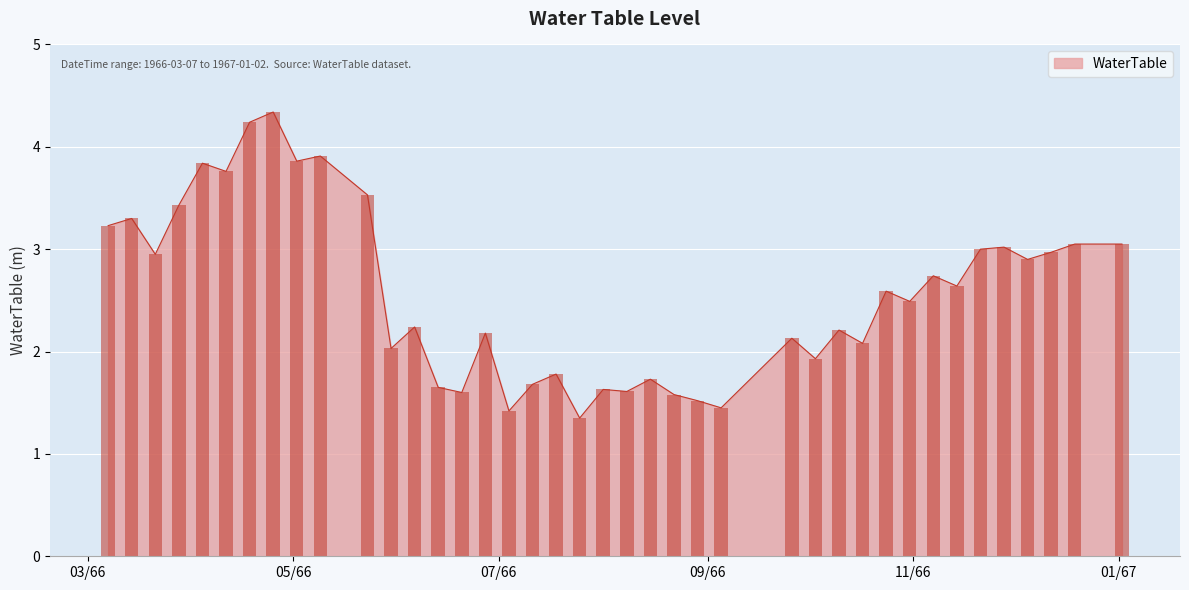

Which label corresponds to the largest value in the chart?

1966-04-25